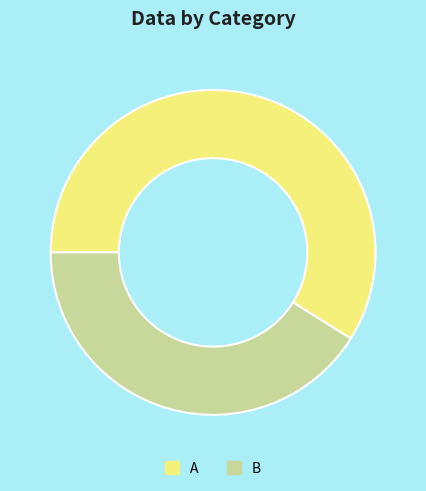

Do A and B together represent more than half of the pie?

Yes